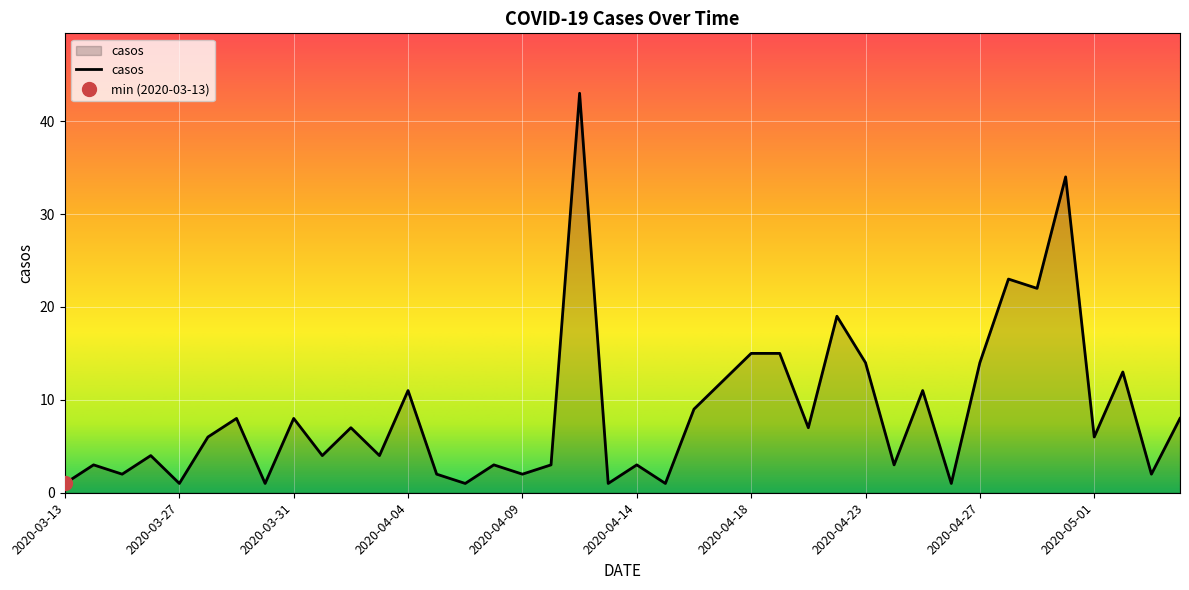

How many points are lower than both their immediate neighbors (excluding endpoints)?

15